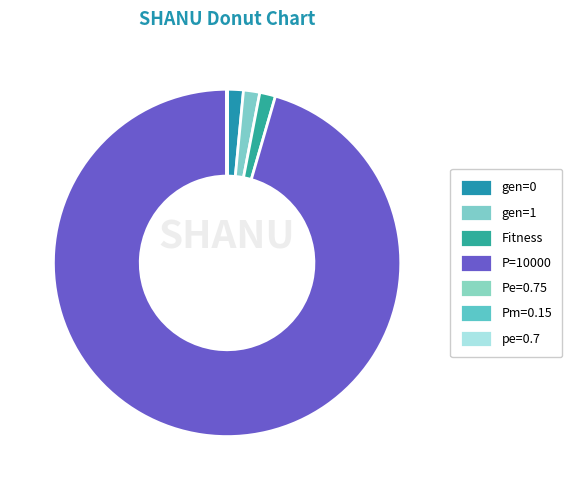

Count the number of slices in the pie.

7